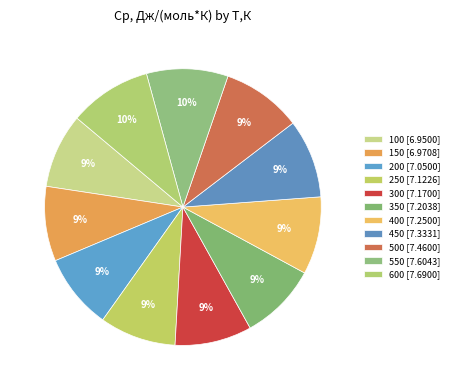

Is 200 the majority of the pie?

No